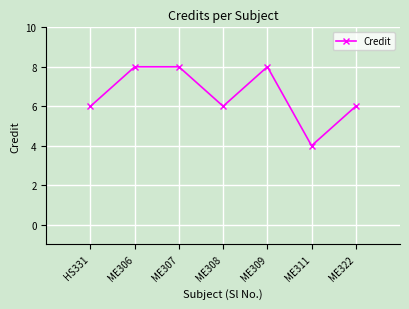

What is the smallest value displayed?

4